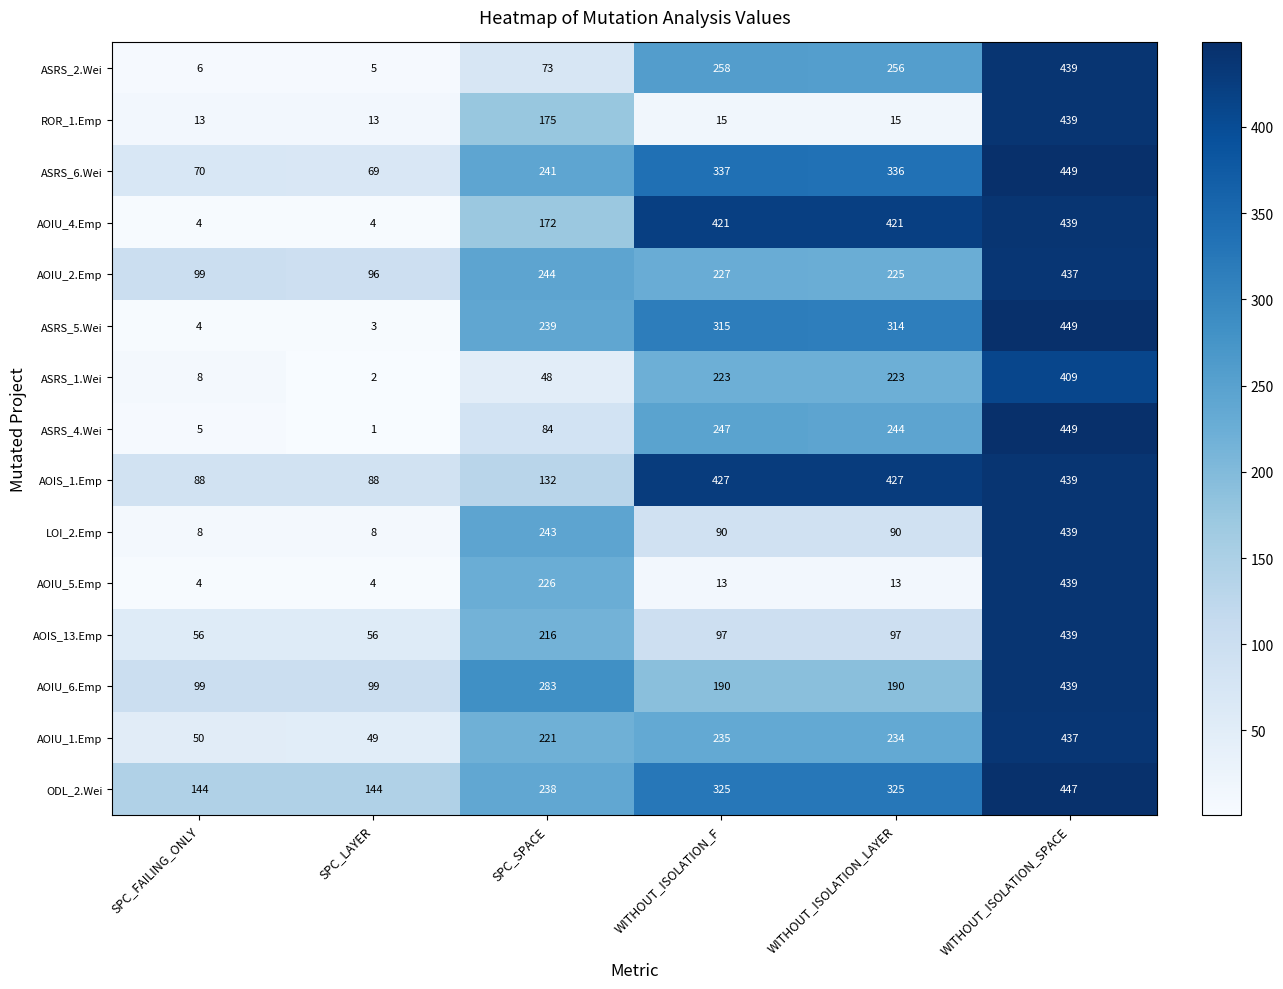

At which category is the sum across all series the highest?

WITHOUT_ISOLATION_SPACE